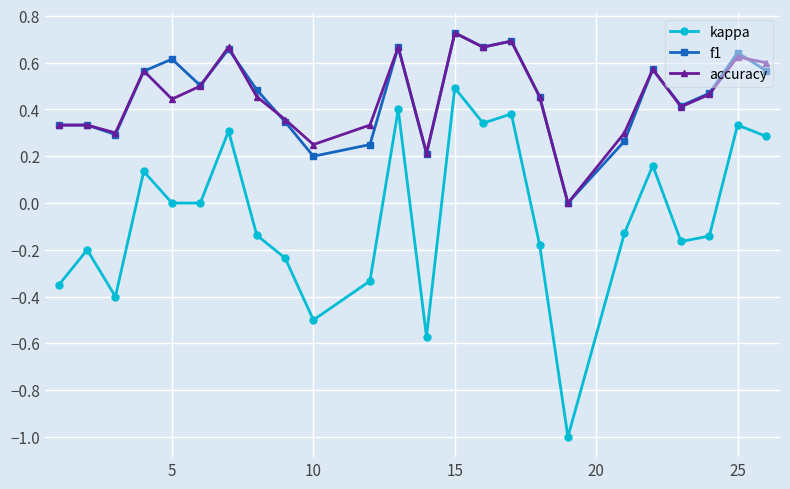

True or false: kappa and f1 cross at least once.

False